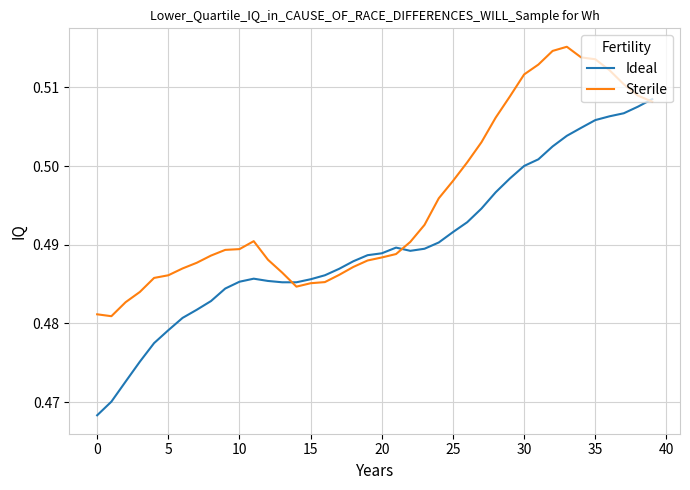

List the series in order of their peak value, highest first.

Sterile, Ideal